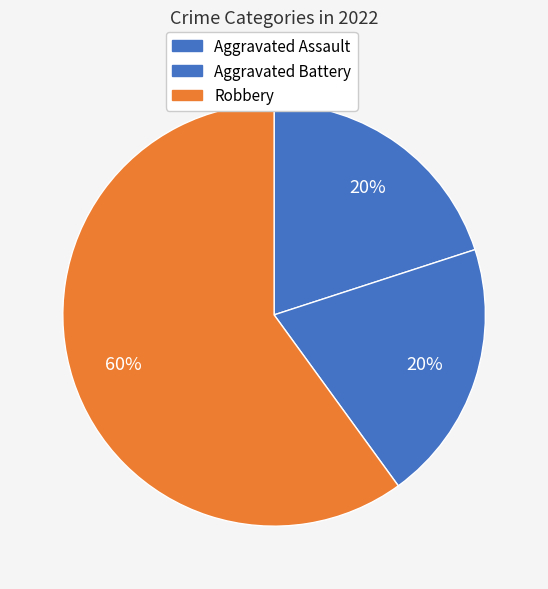

The Robbery slice represents 60% of the pie. True or false?

True